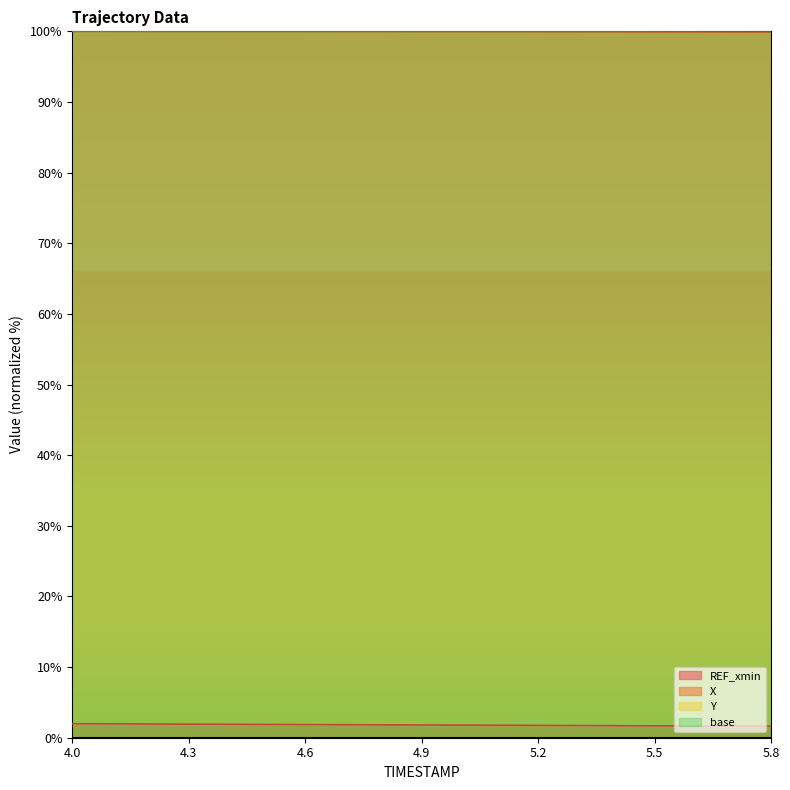

What is the spread (max minus min) of values at 5.7?

98.3